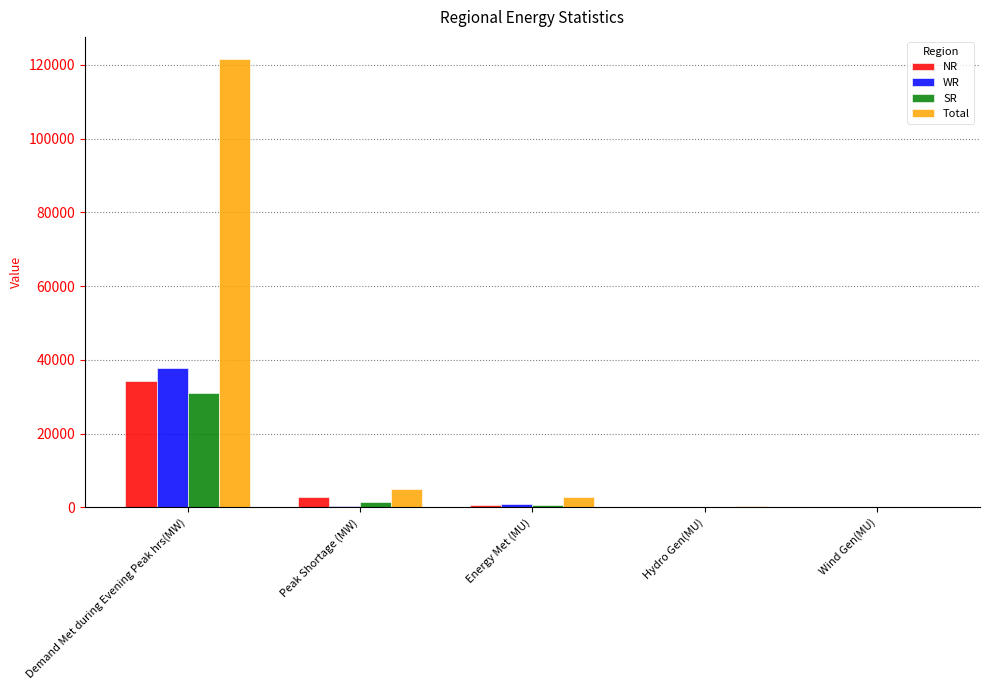

At which label does SR first exceed 723?

Demand Met during Evening Peak hrs(MW)